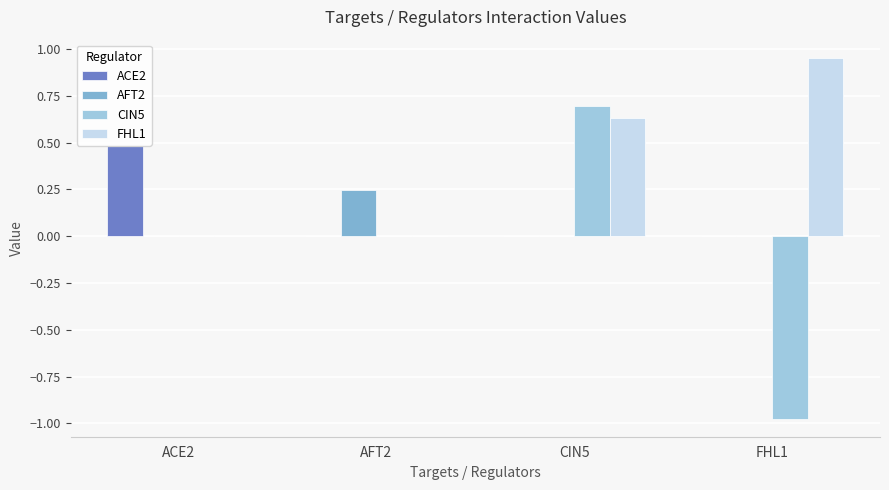

At which category is the sum across all series the highest?

CIN5